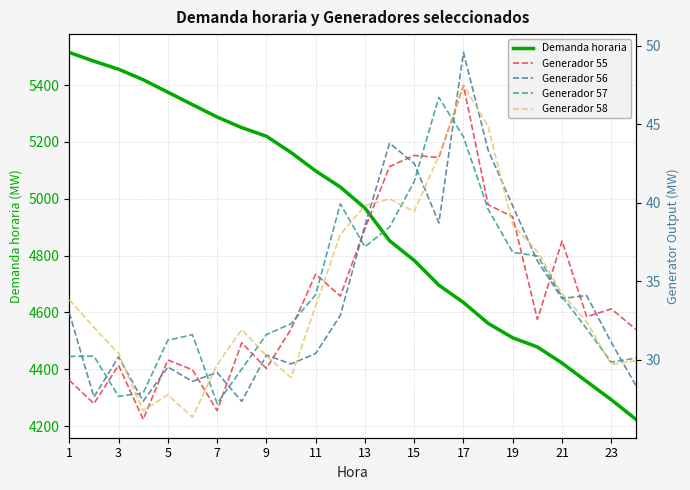

In Generador 58, how many points are higher than both neighbors (excluding endpoints)?

4